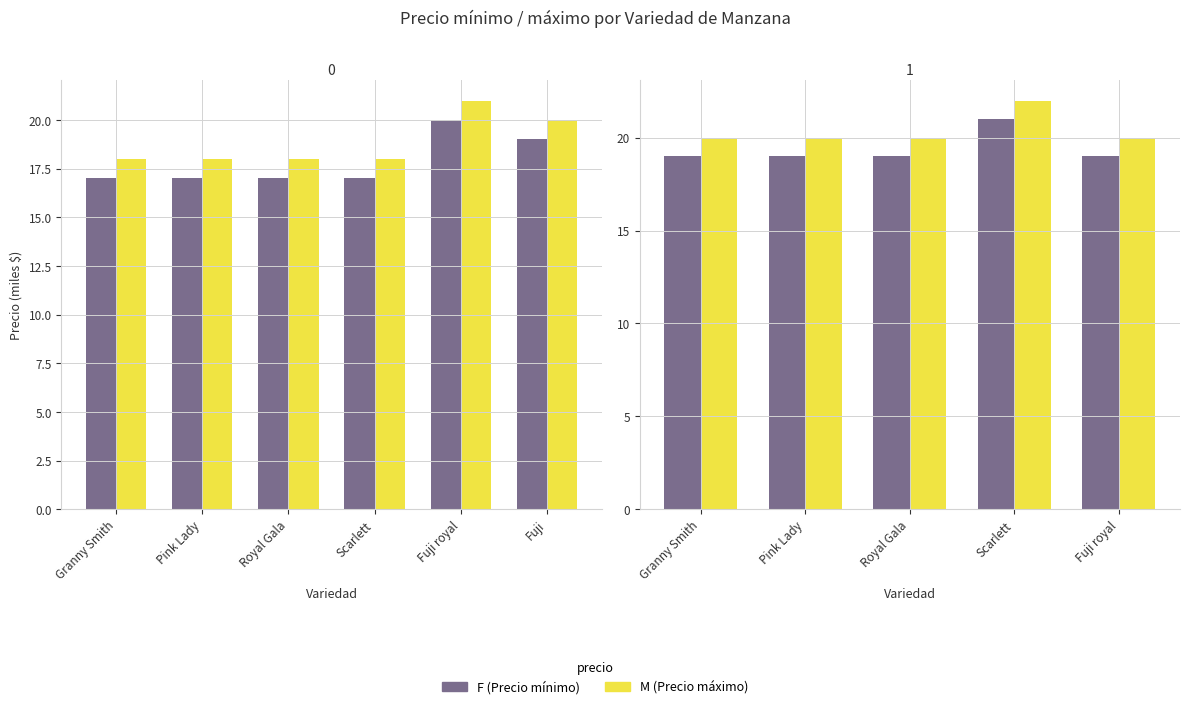

Is it true that M equals 22 at Scarlett?

True